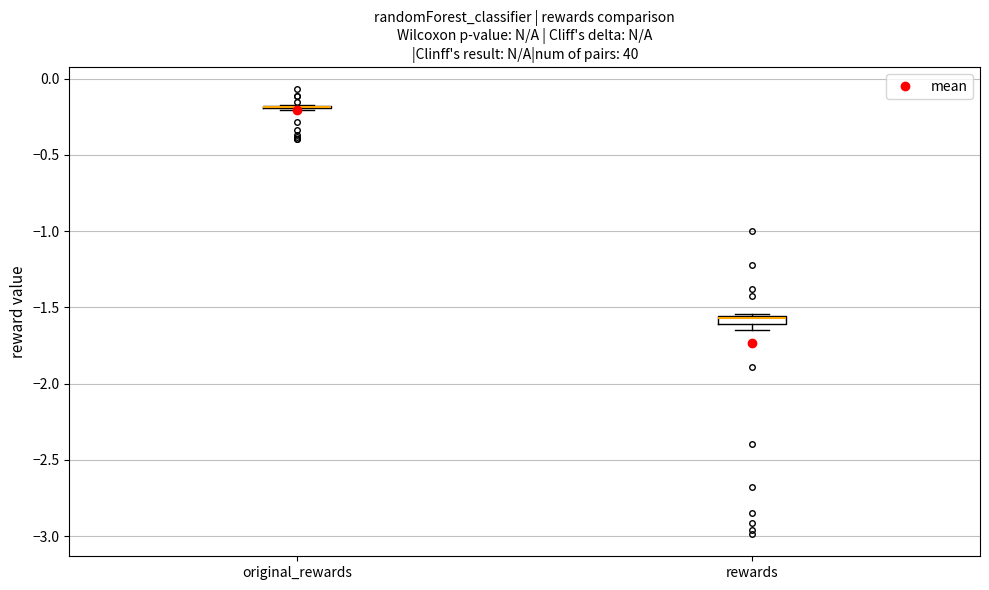

Where is the upper edge of the box for rewards on the y-axis? The values are not printed on the chart, so give them approximately, as read against the axis.

-1.55